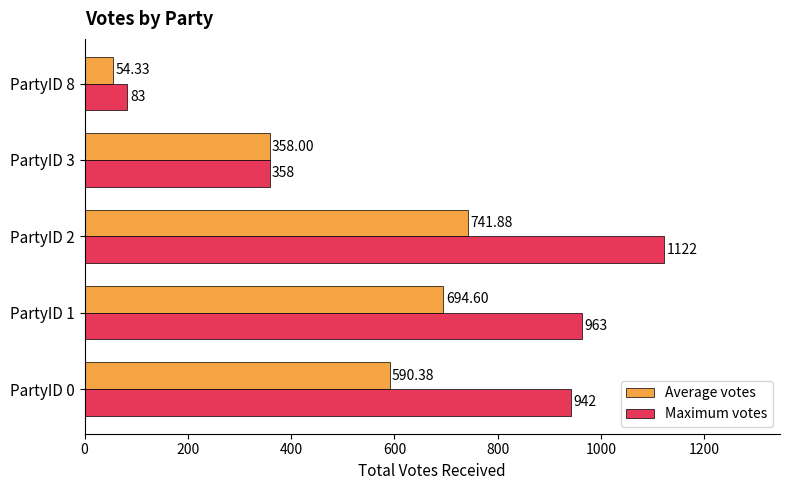

Which series has the widest spread of values?

Maximum votes